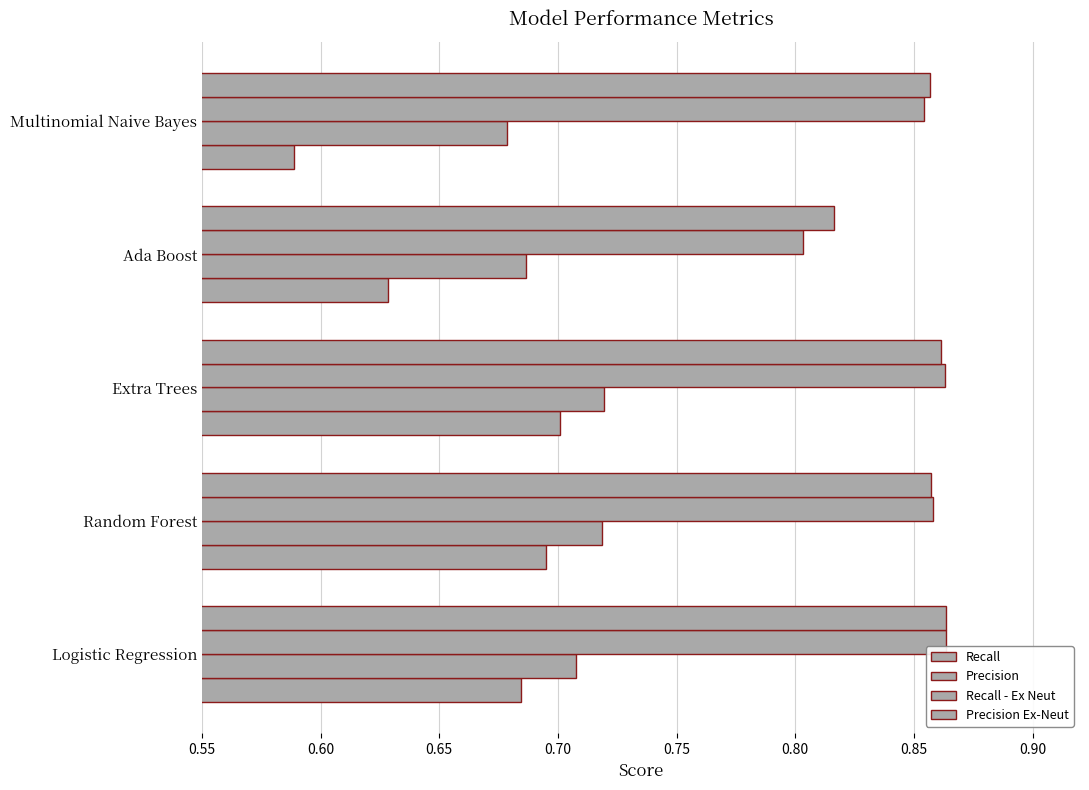

What is the difference between the maximum and minimum values in the Recall - Ex Neut series?

0.1